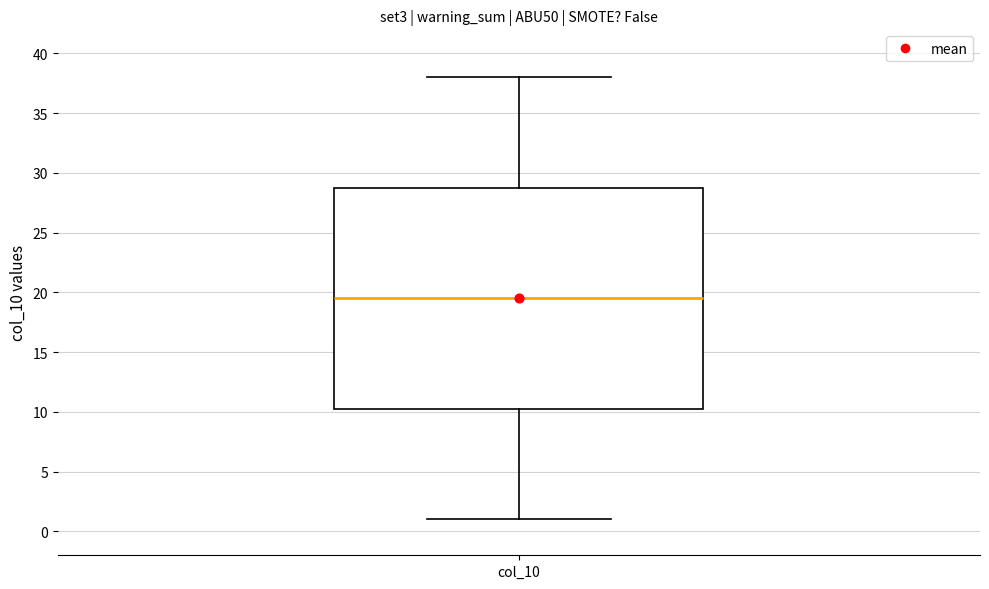

Transcribe this box plot: give where the median line is, the range the box spans, and where the two whiskers end, as read against the y-axis. The values are not printed on the chart, so give them approximately, as read against the axis.

median 19.5, box 10.5 to 29.0, whiskers 1.0 to 38.0